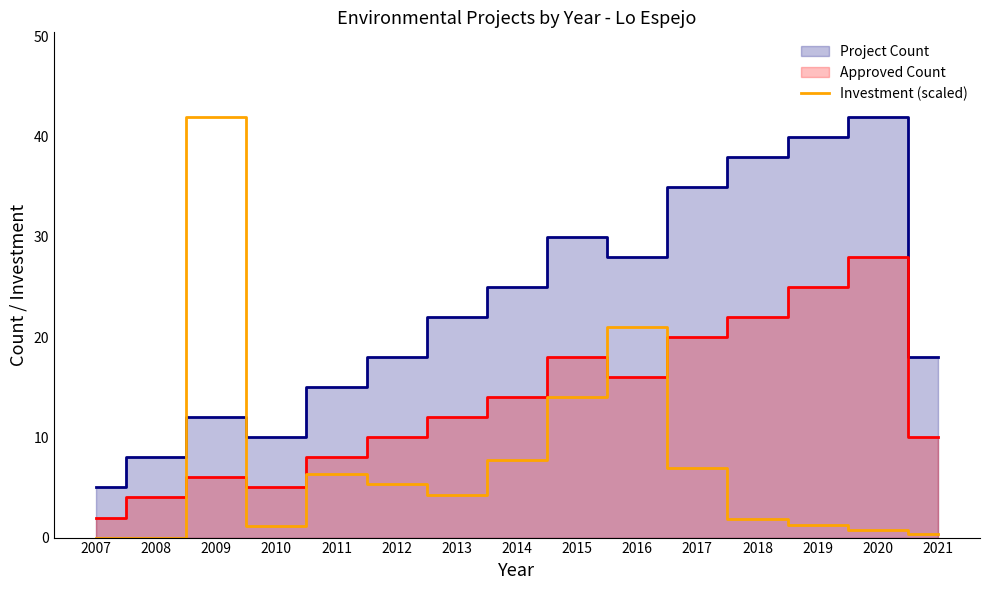

How many interior local peaks does the Project Count series have?

3